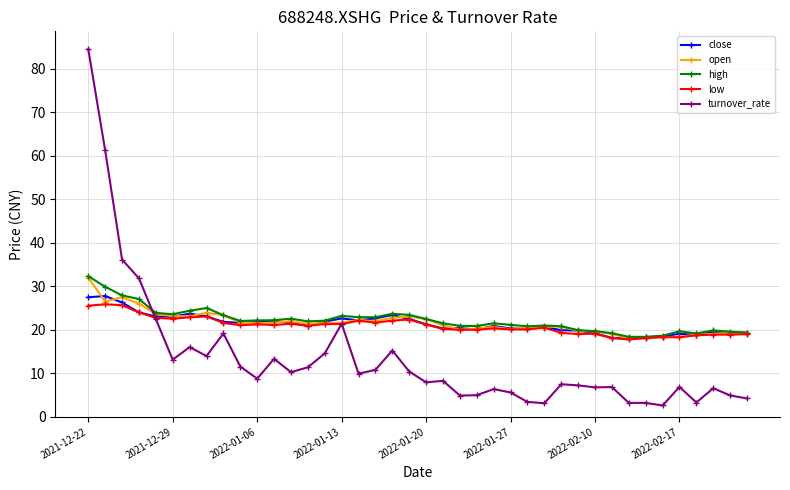

Which series ends up on top after the final intersection of turnover_rate and high?

high